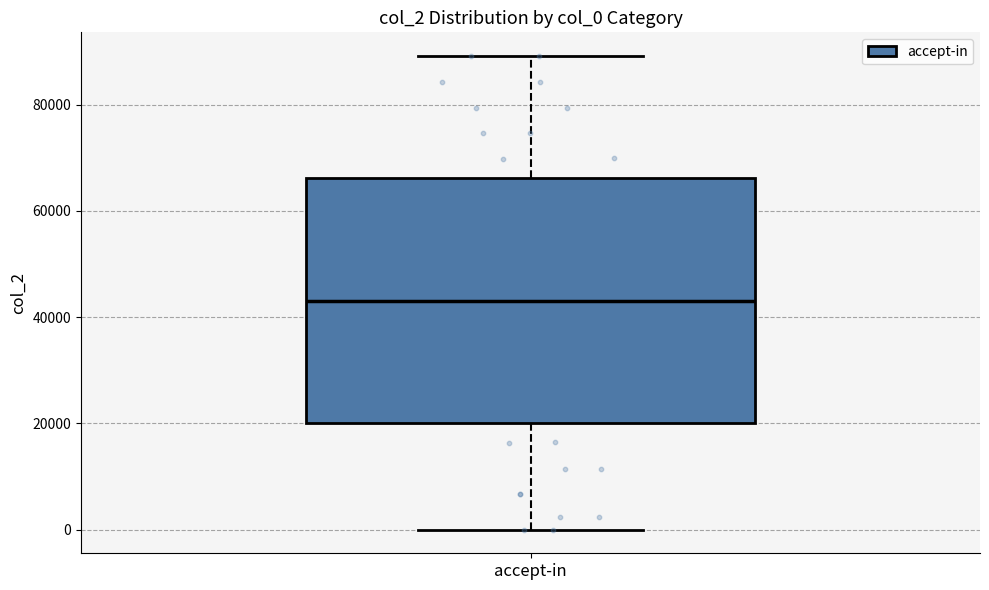

Read this box plot against the y-axis: the position of the median line, the range covered by the box, and the ends of both whiskers. The values are not printed on the chart, so give them approximately, as read against the axis.

median 44000, box 20000 to 66000, whiskers 0 to 90000